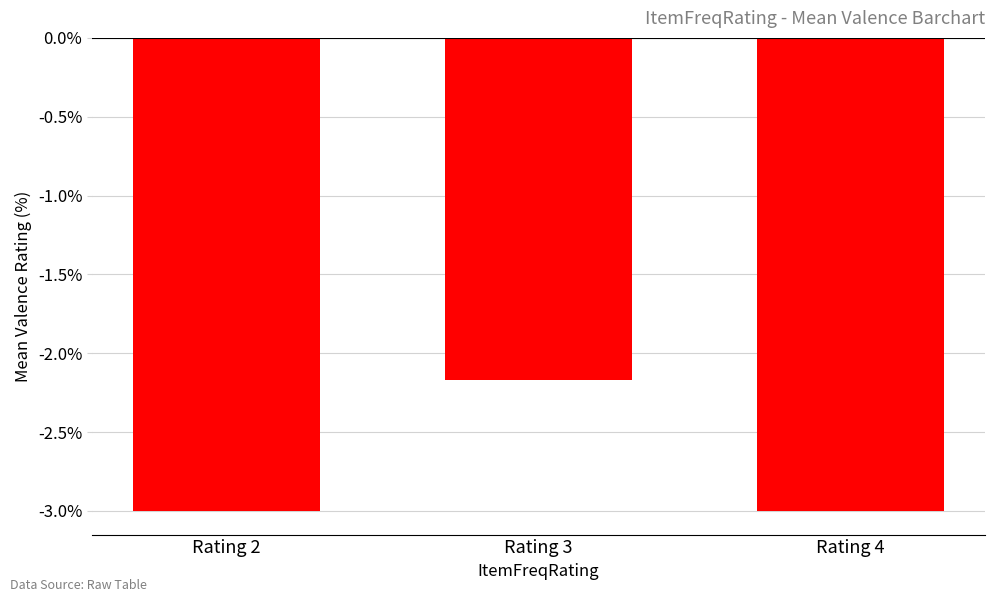

How many distinct data groups are displayed?

1